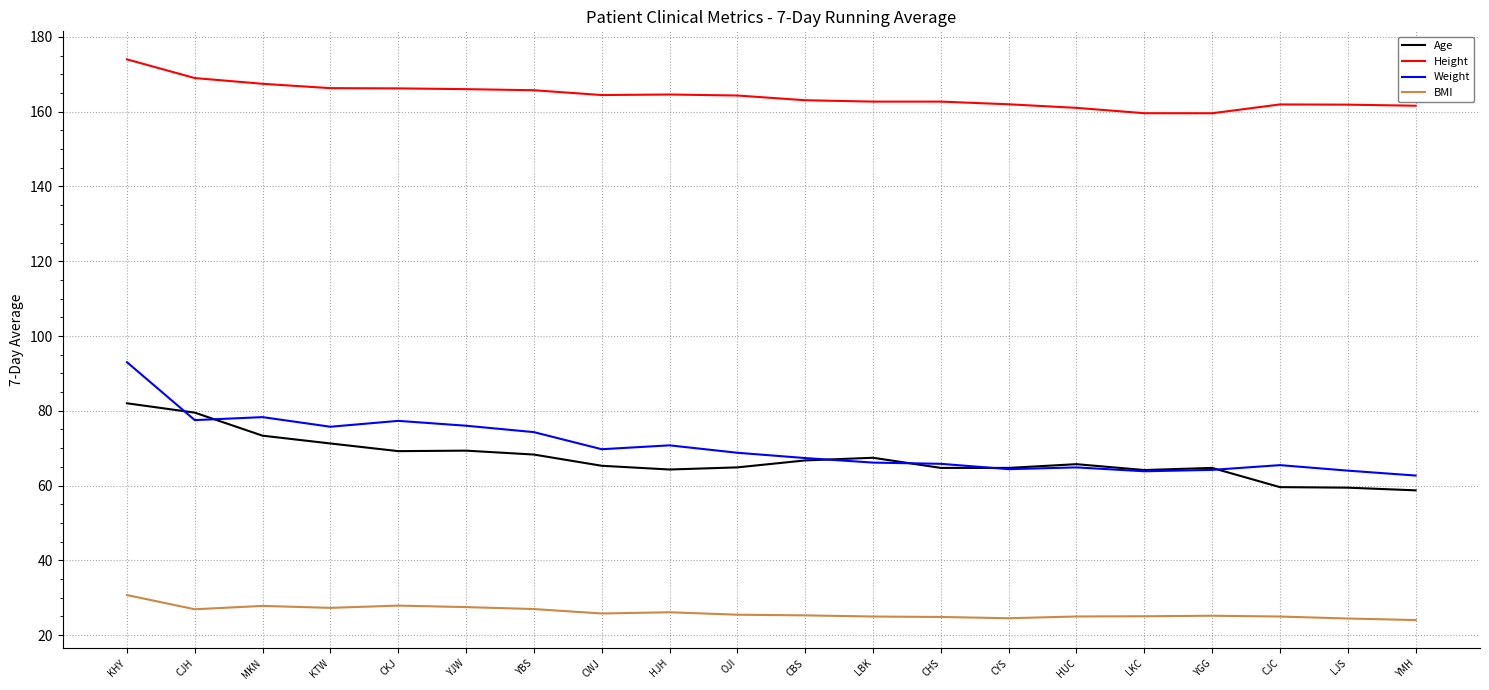

The Height series shows 271.9 at CWJ. True or false?

False